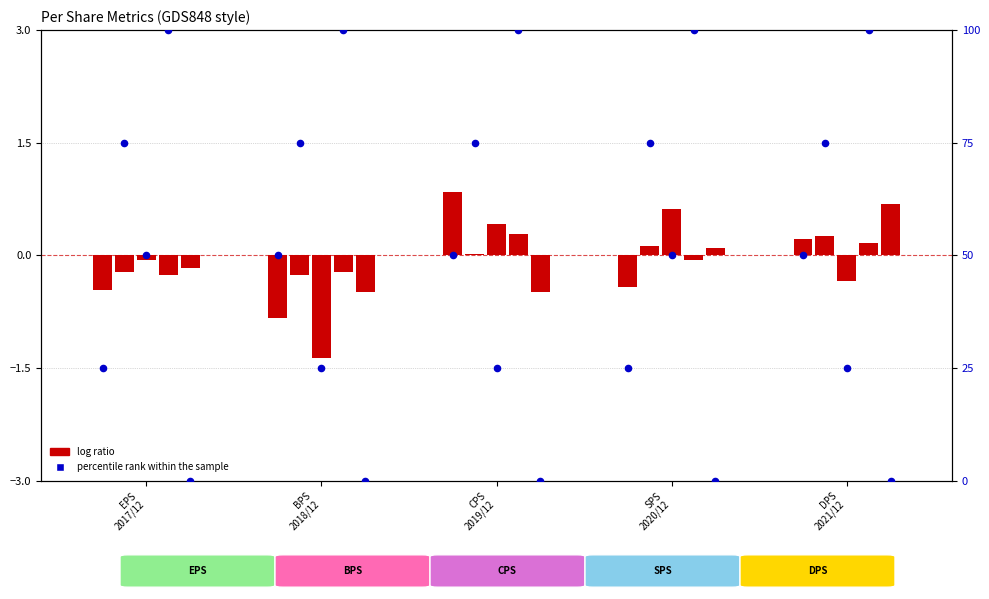

Which series has the largest total across all categories?

percentile rank within the sample